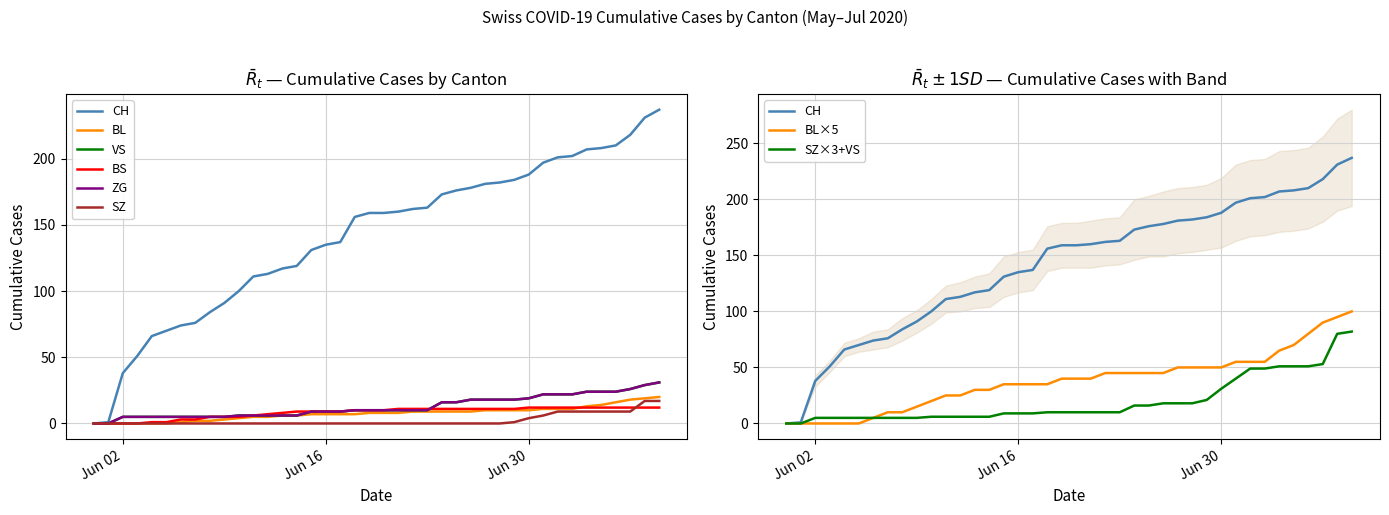

Which series has the largest range (max minus min)?

CH